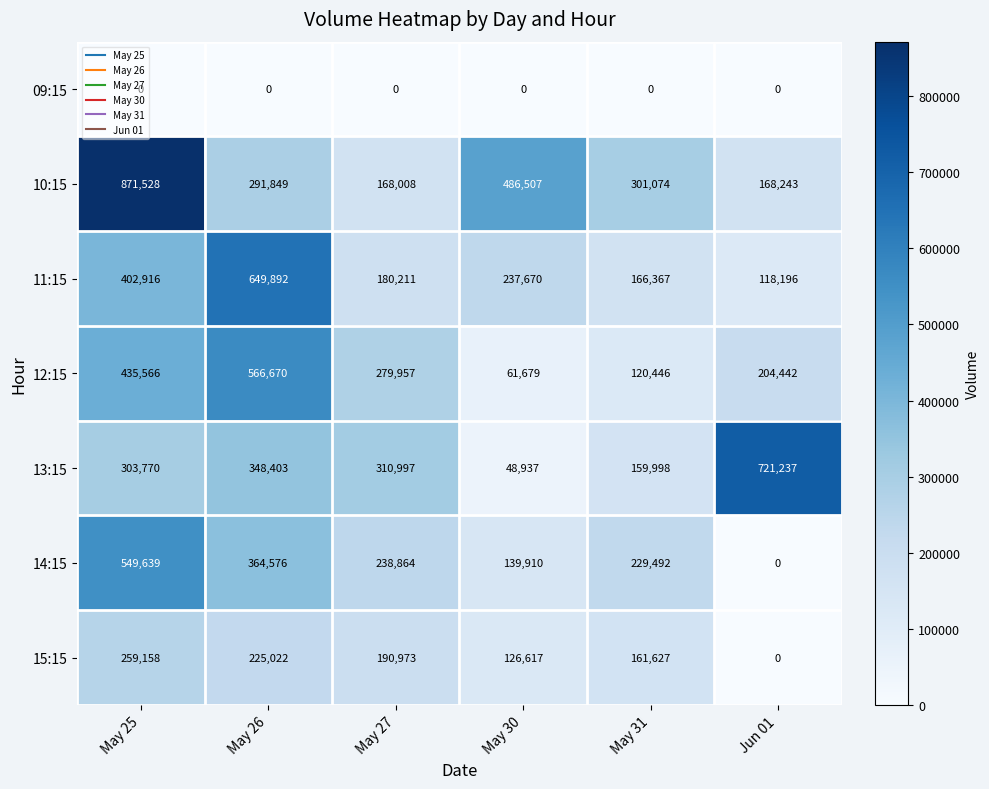

Which series has the largest total across all categories?

10:15